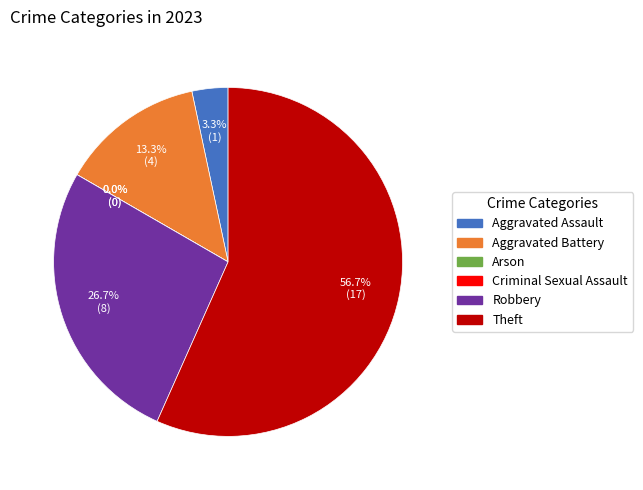

To the nearest percent, what is the average slice percentage?

17%